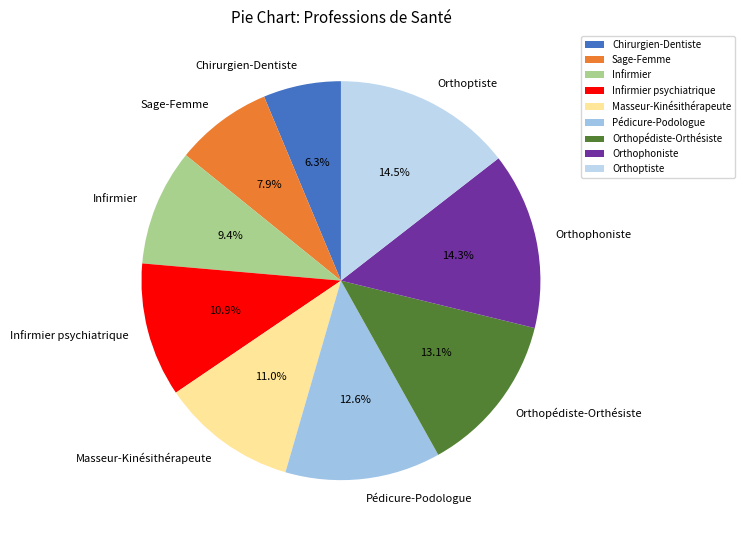

What is the smallest slice in the pie chart?

Chirurgien-Dentiste